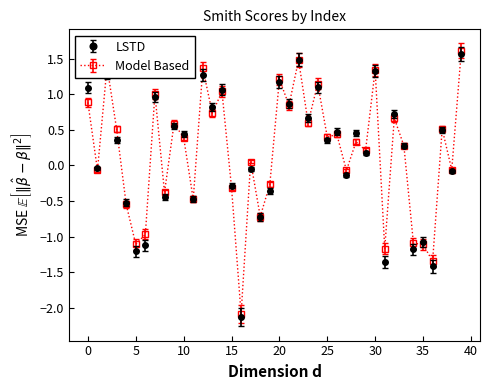

Which series has the largest range (max minus min)?

LSTD